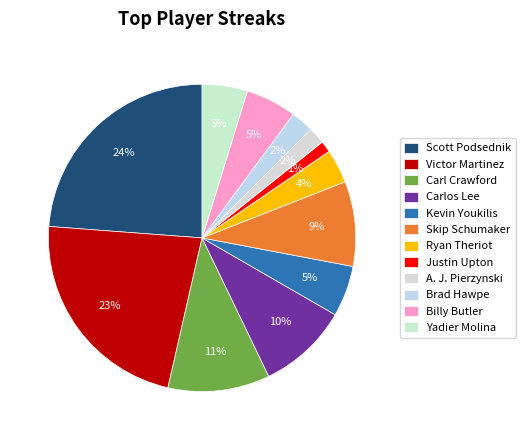

Which category has the biggest portion of the pie?

Scott Podsednik